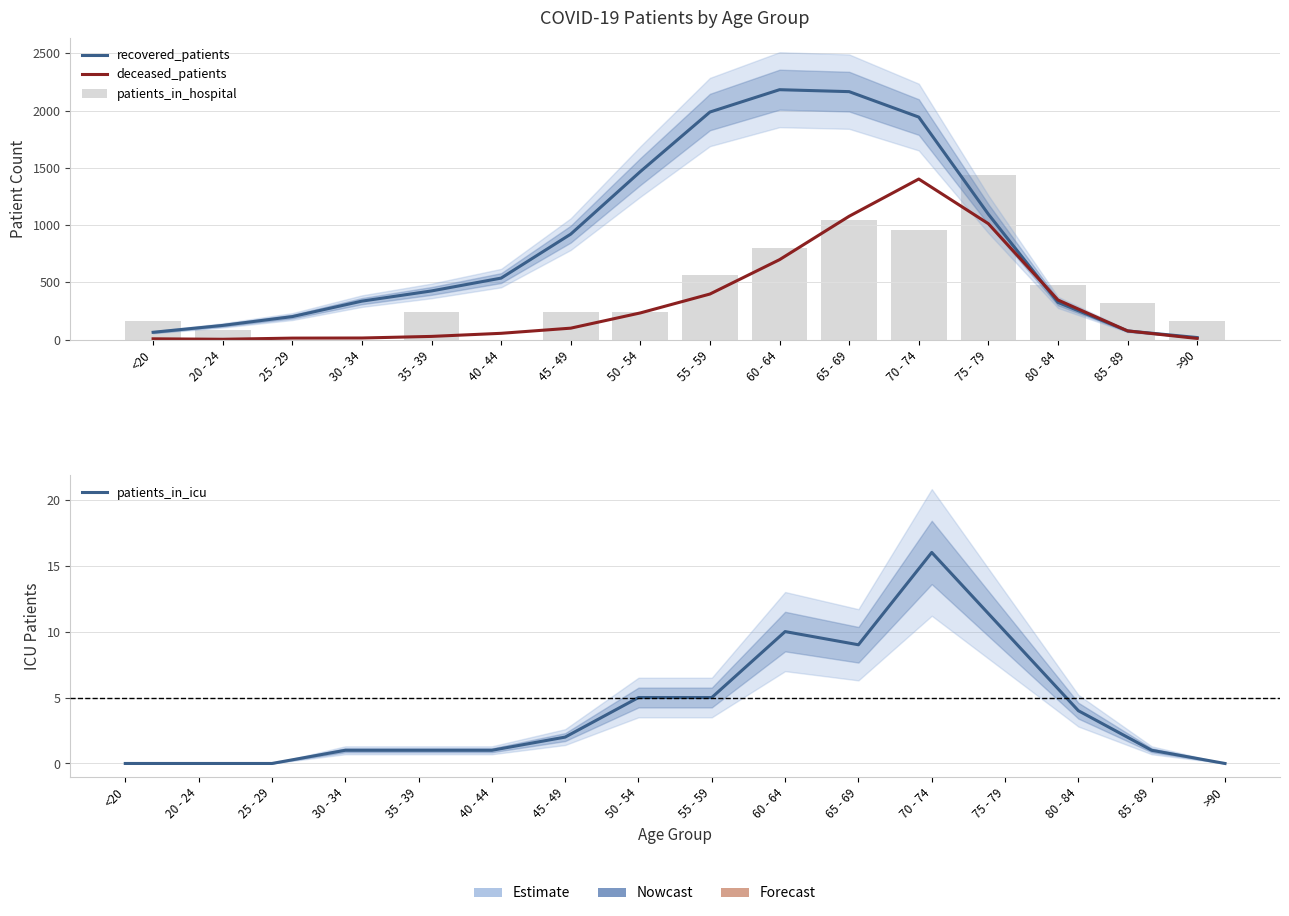

What is the difference between the maximum and minimum values in the patients_in_icu series?

16